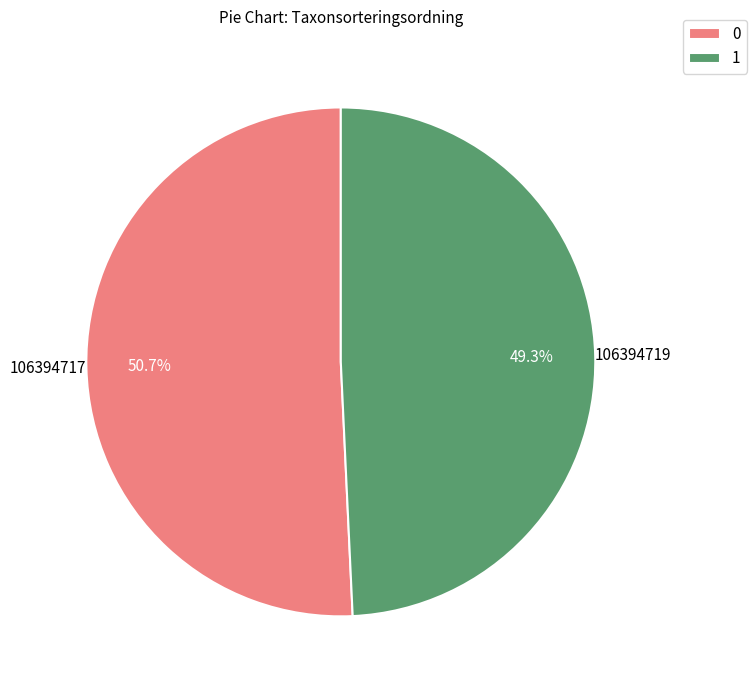

What is the majority slice?

106394717